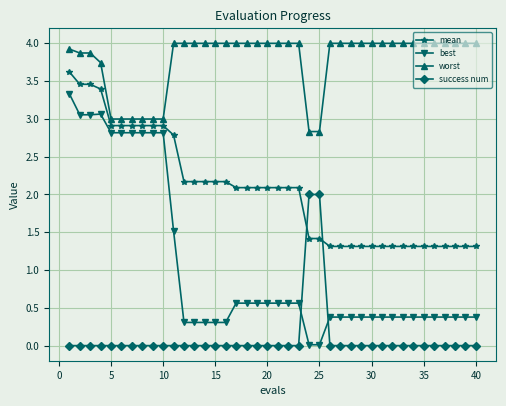

Which series has the widest spread of values?

best